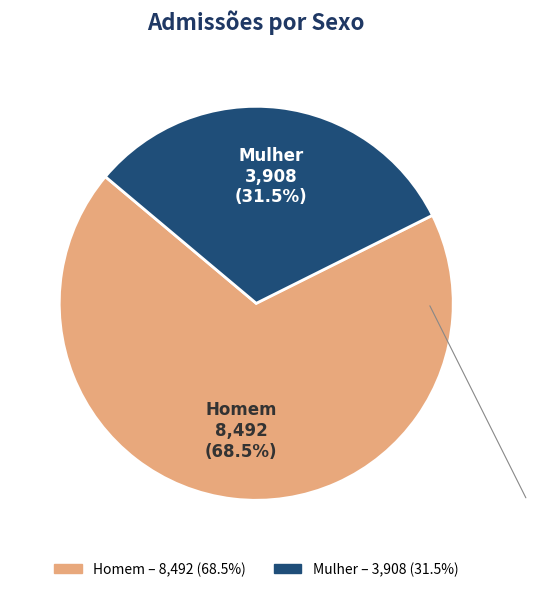

To the nearest percent, what is the difference between the largest and smallest slice percentages?

37%